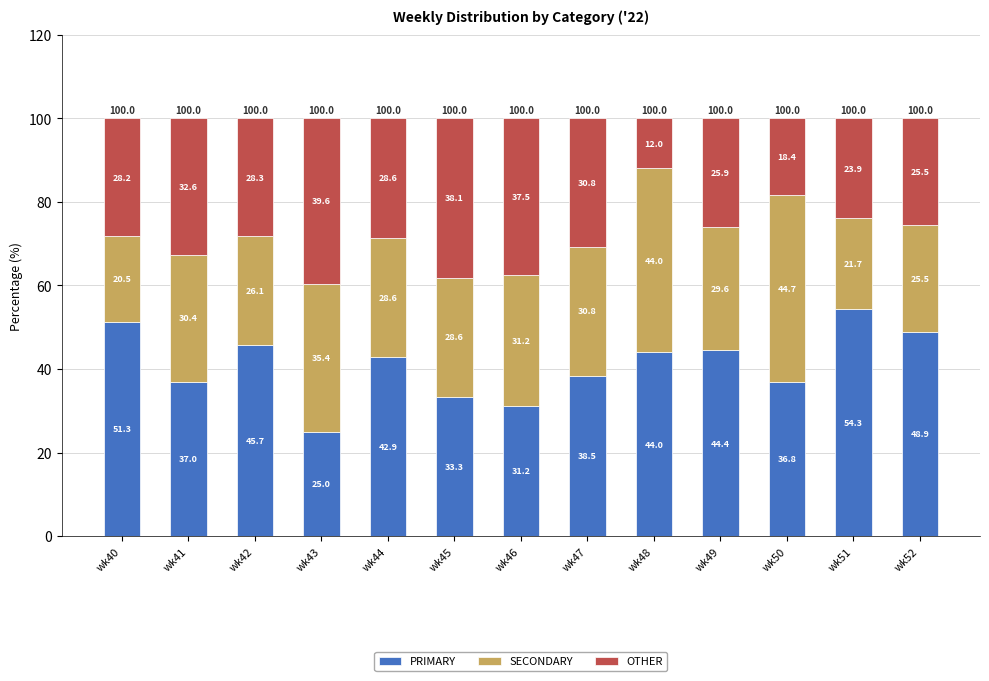

At which label does PRIMARY first exceed 42?

wk40